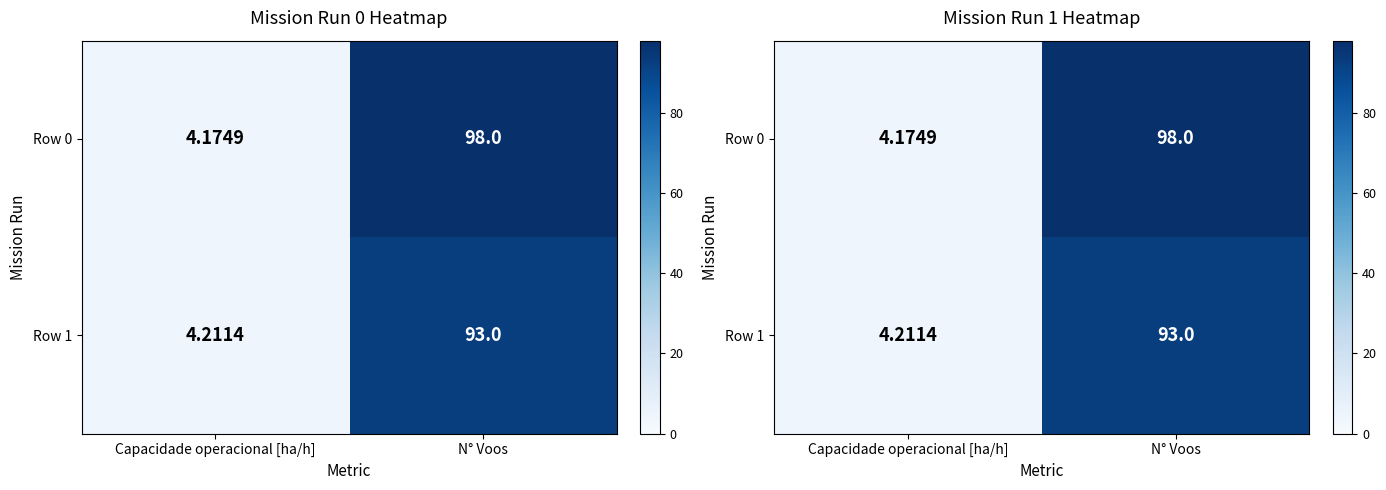

Is it true that Row 0 equals 98.0 at N° Voos?

True